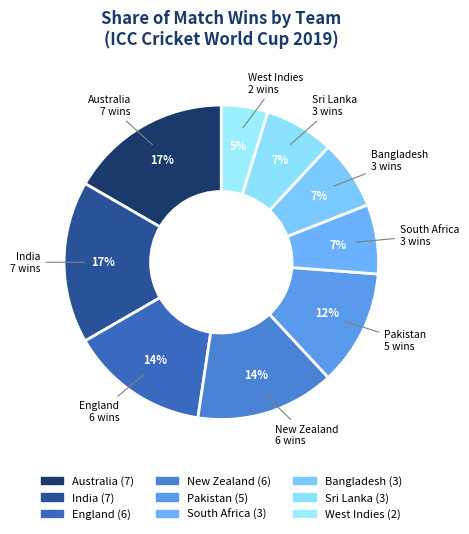

Is it true that South Africa is 1% of the pie?

False